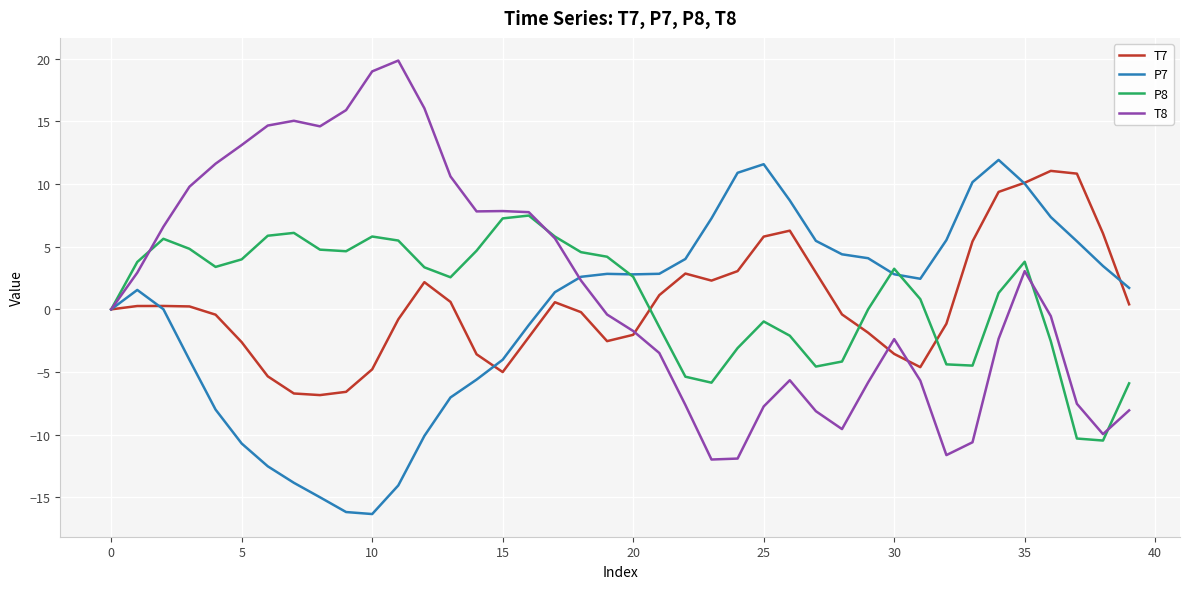

Which series has the widest spread of values?

T8